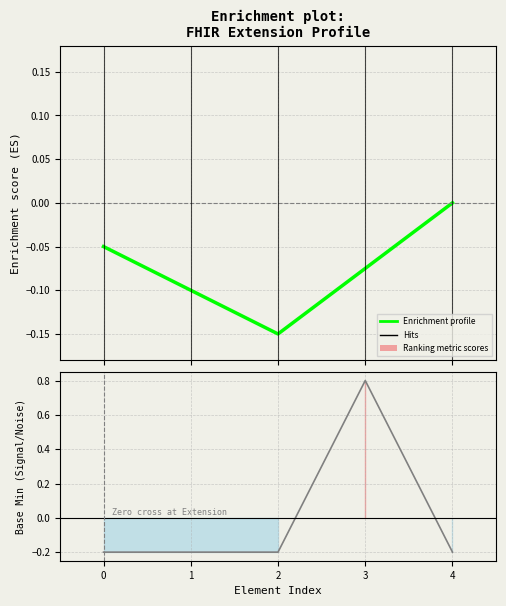

The value at 0 is -0.1. True or false?

False